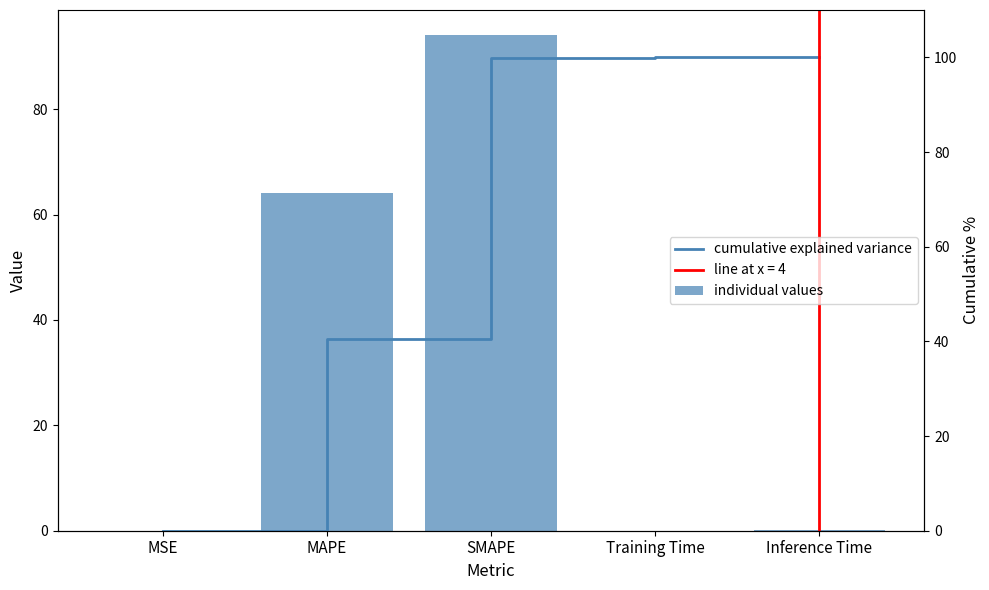

Reading left to right, transcribe all the data shown in this chart.

individual values: MSE=0.0	MAPE=64.0	SMAPE=94.1	Training Time=0.0	Inference Time=0.0
cumulative explained variance: MSE=0.0	MAPE=40.5	SMAPE=99.9	Training Time=100.0	Inference Time=100.0